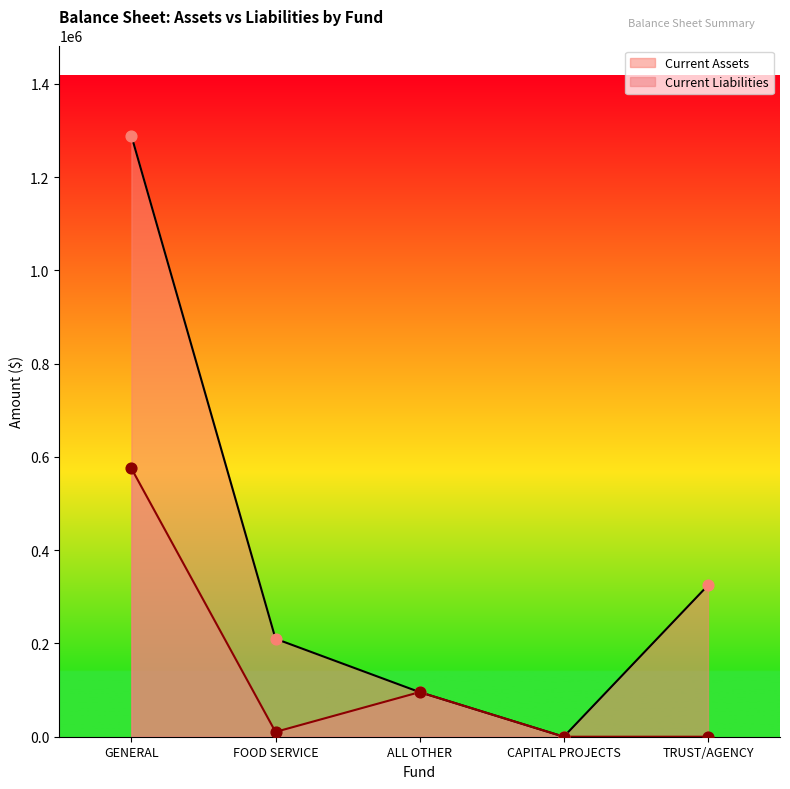

Which series has the largest total across all categories?

Current Assets